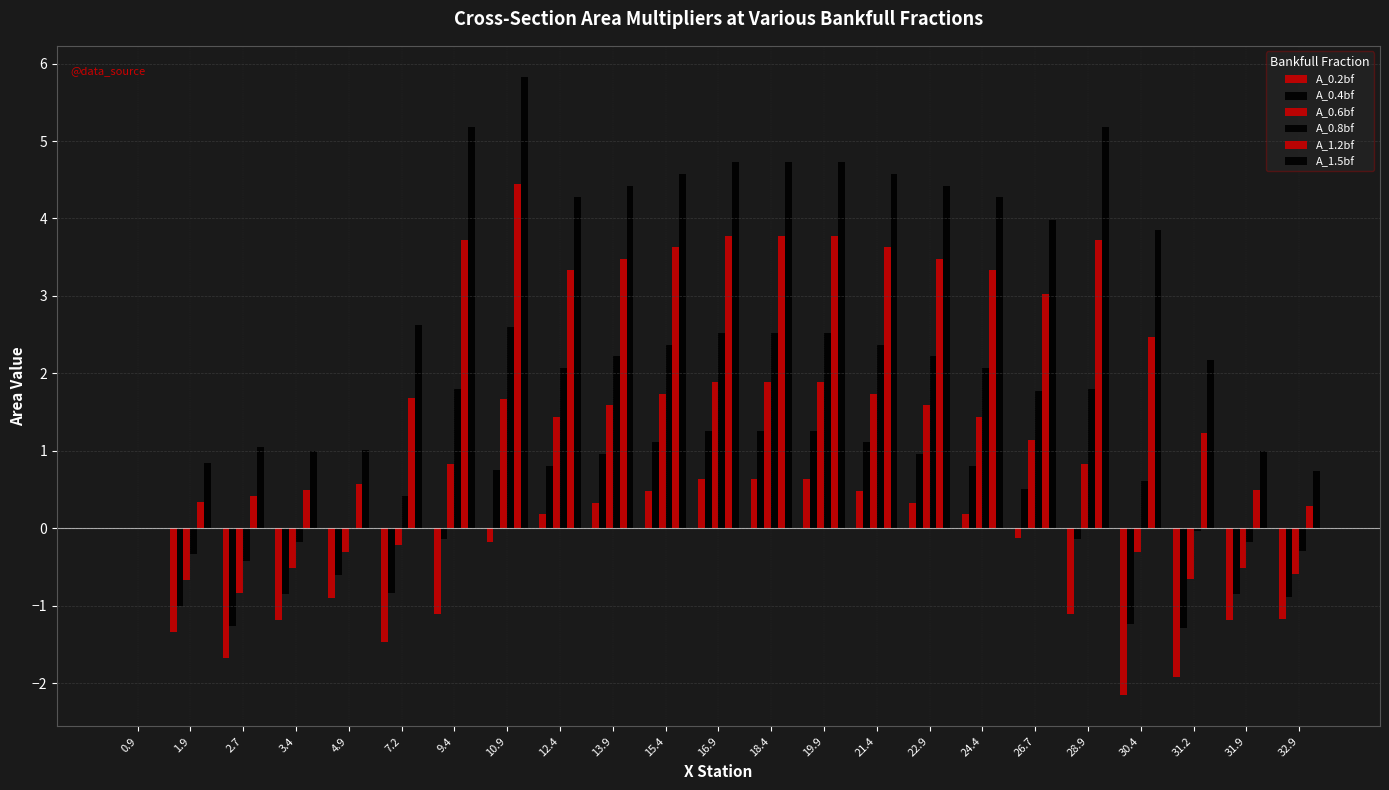

What is the label of the 2nd bar from the left?

1.9